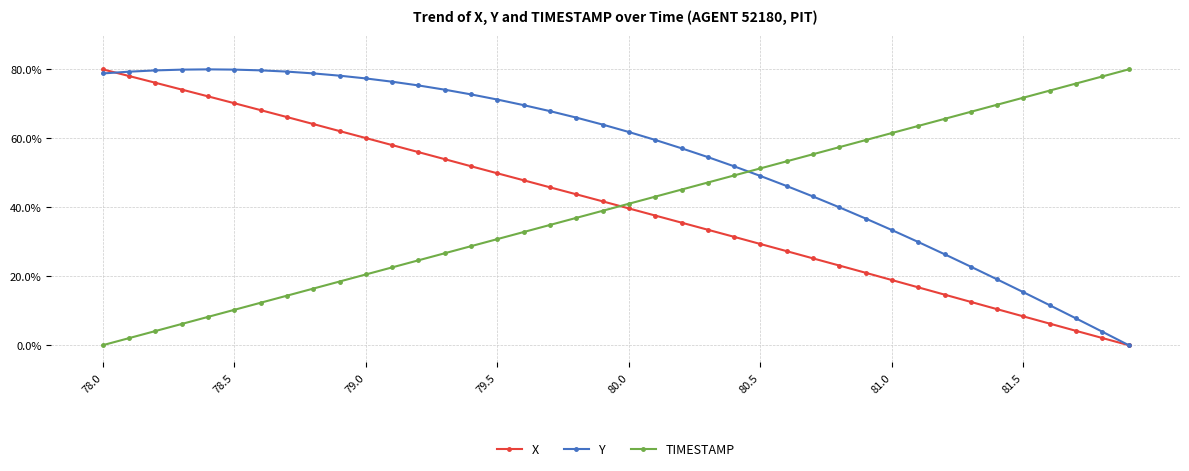

What are all the series names shown in the legend?

X, Y, TIMESTAMP